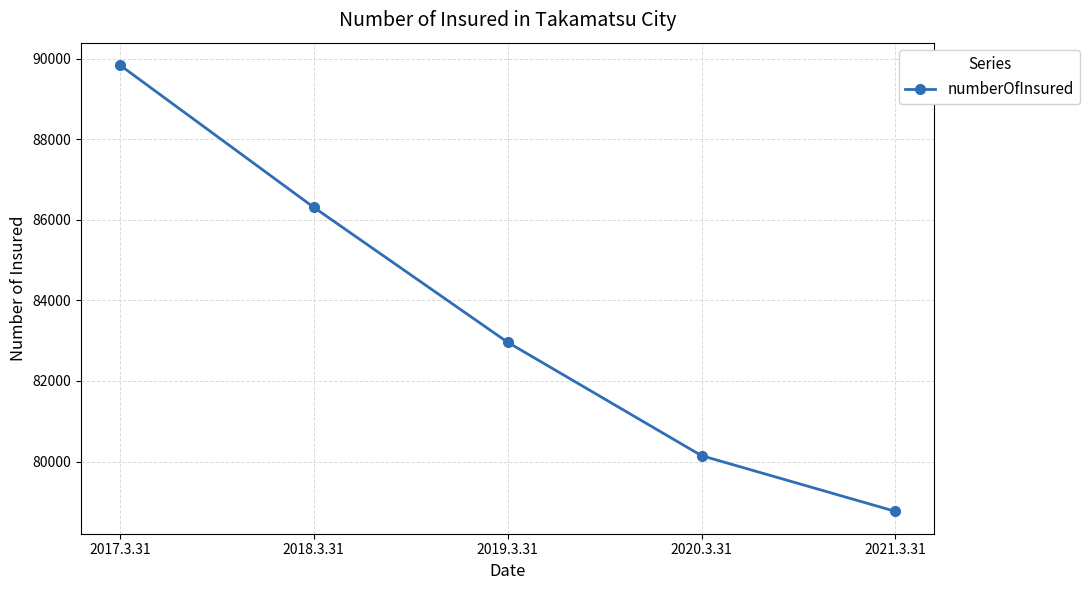

What is the value of the 2nd point from the left?

86311